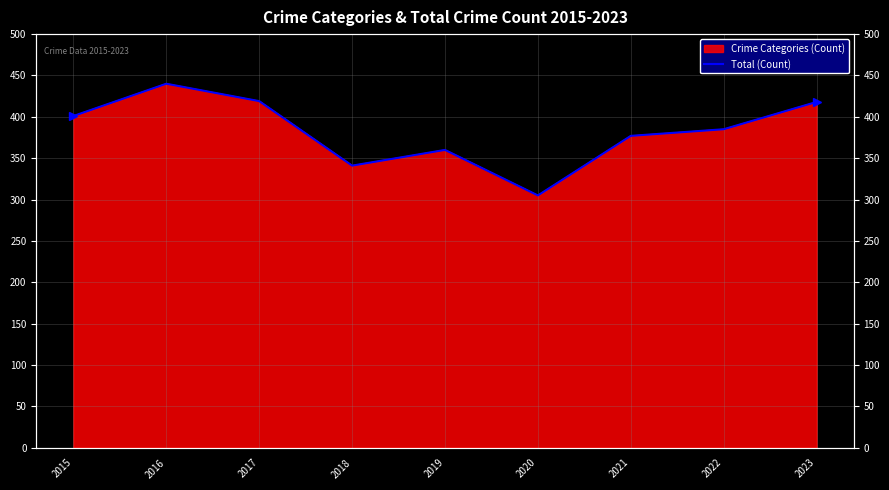

The value at 2017 is 419. True or false?

True